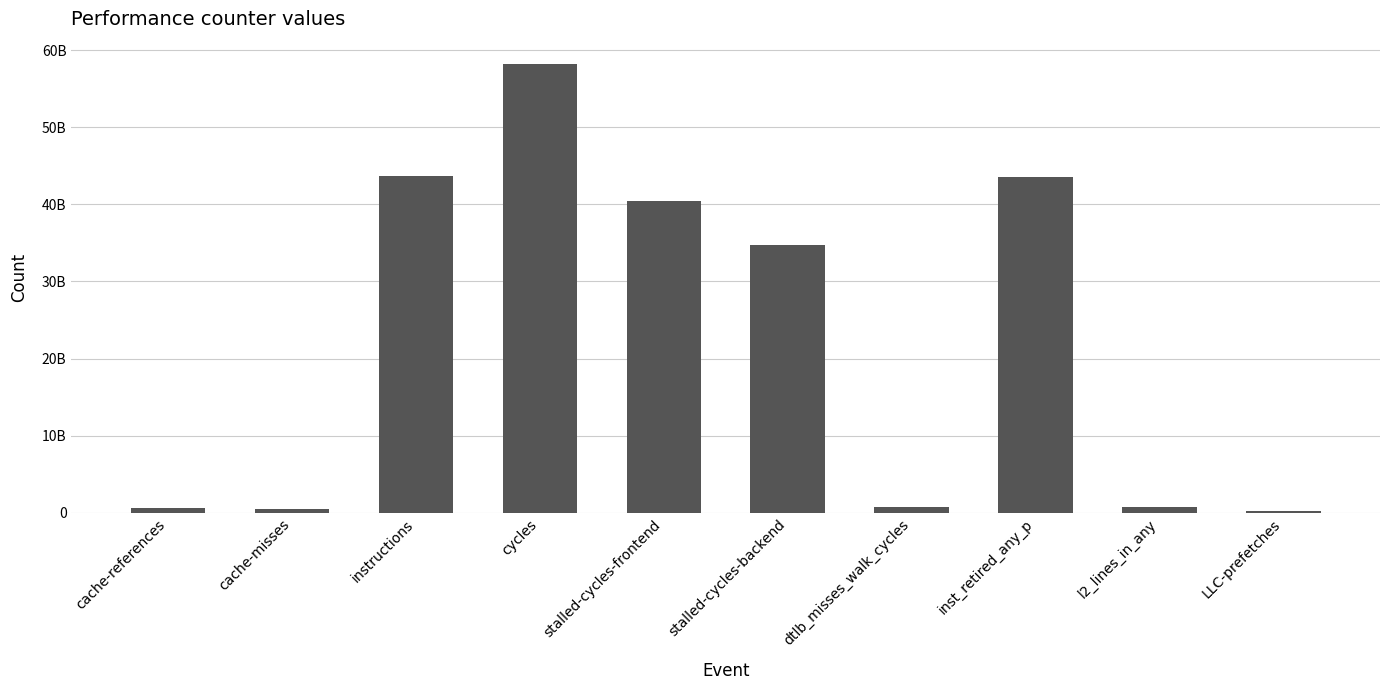

Reading left to right, transcribe all the data shown in this chart.

601640026	549933528	43685387381	58182320173	40467981102	34689420177	742330969	43498794498	800545675	195418336